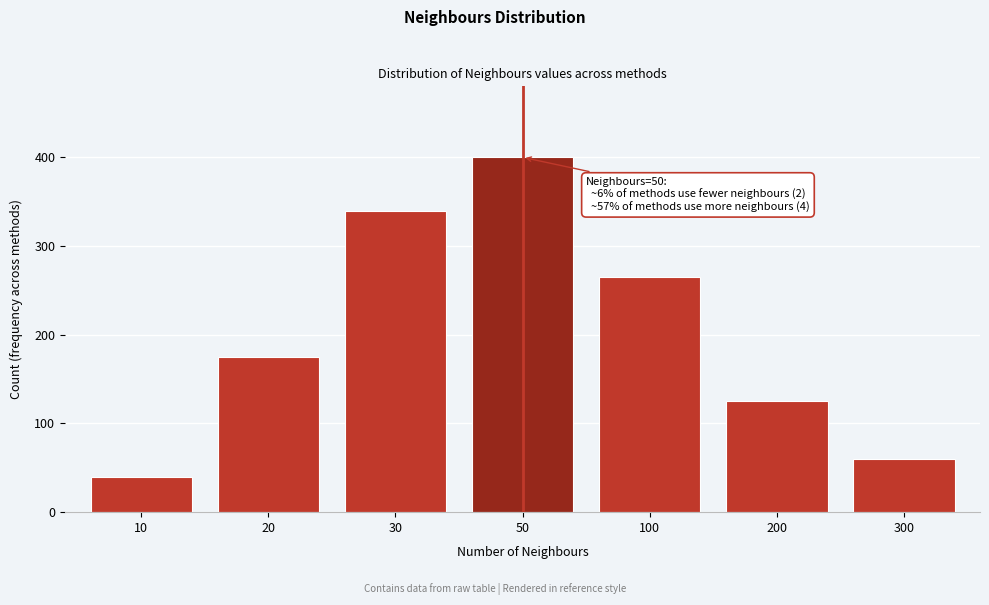

Reading right to left, extract all data points from this chart.

300=60	200=125	100=265	50=400	30=340	20=175	10=40